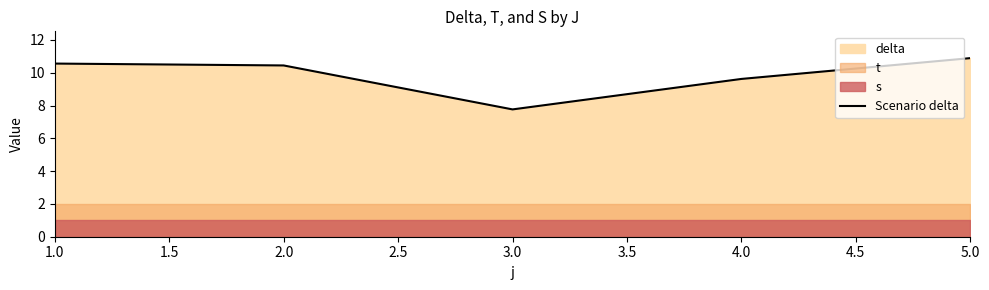

The value of Scenario delta at 3.0 is 10.4. True or false?

False